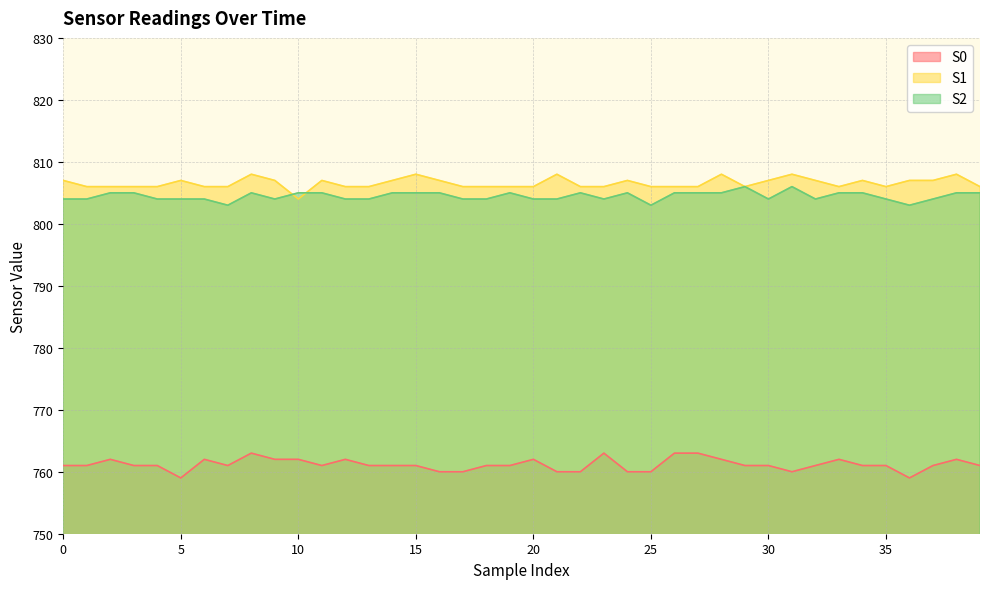

Which category has the lowest value in the S2 series?

7